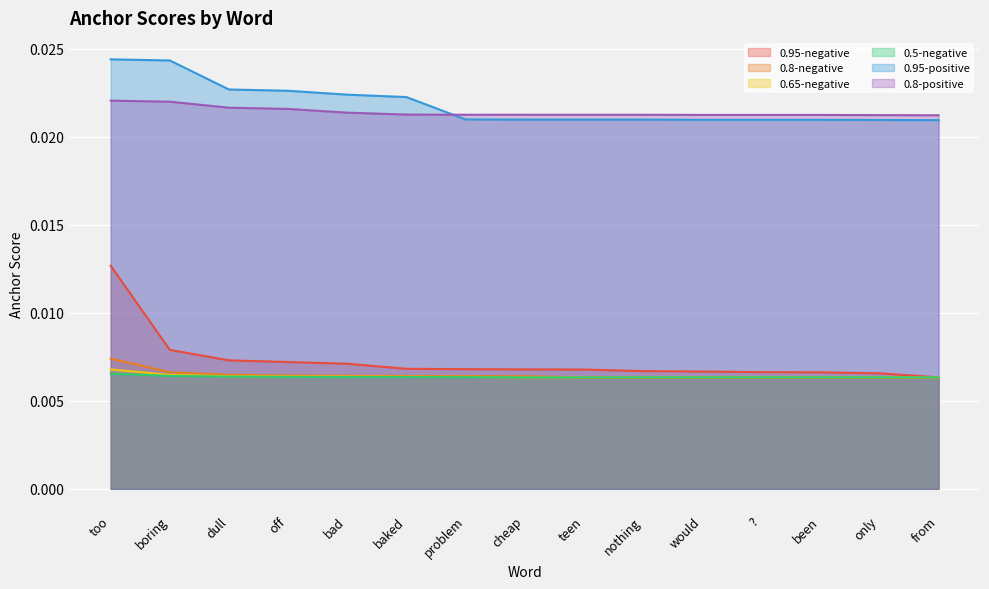

How many lines are shown in the chart?

6